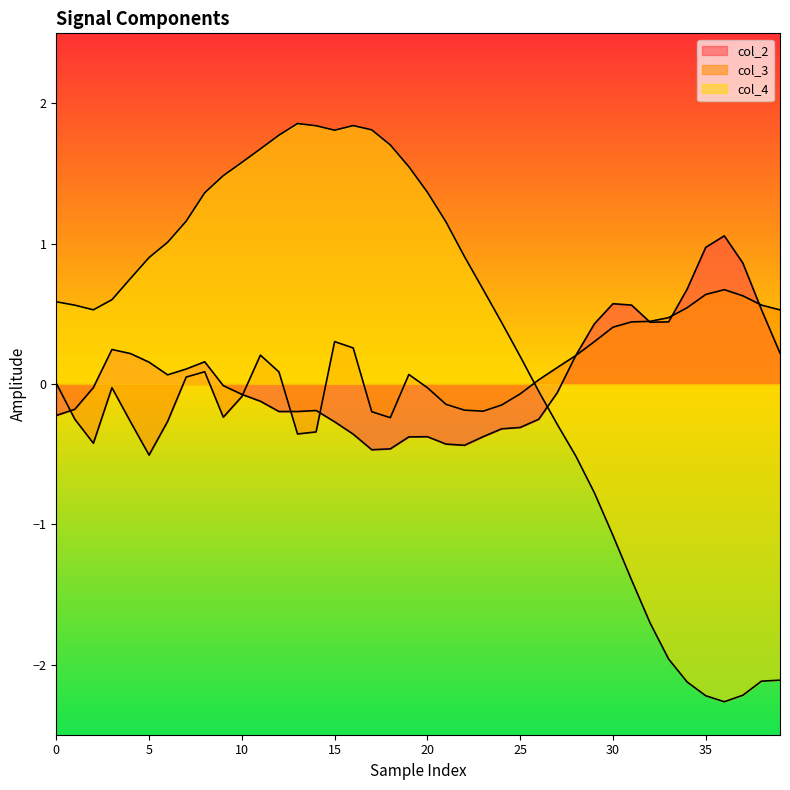

True or false: col_4 and col_2 intersect in this chart.

True